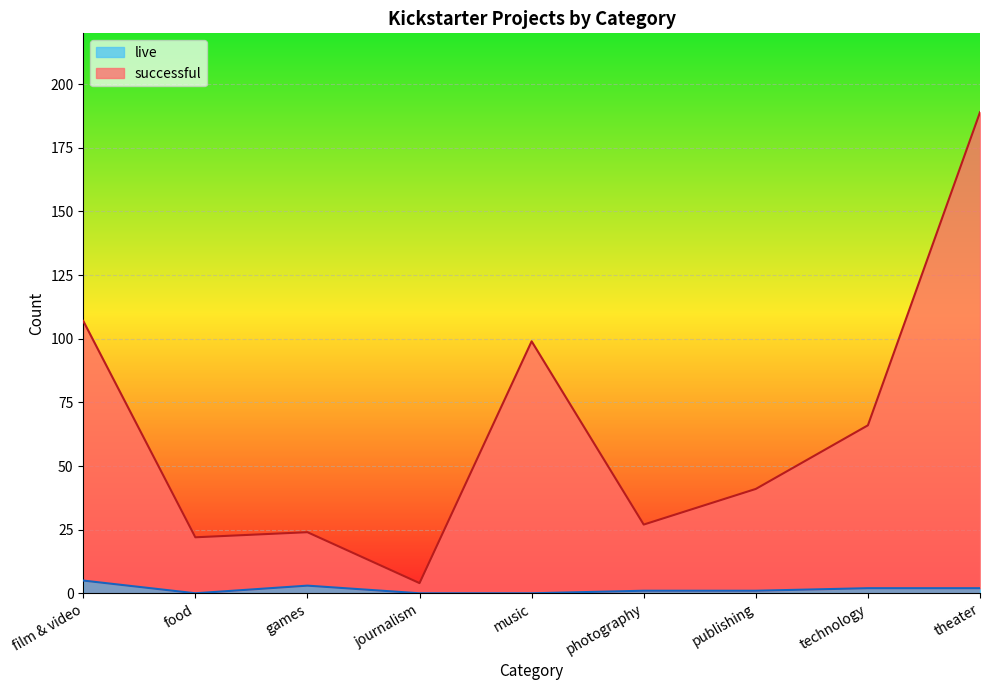

At how many categories does at least one series exceed 182?

1